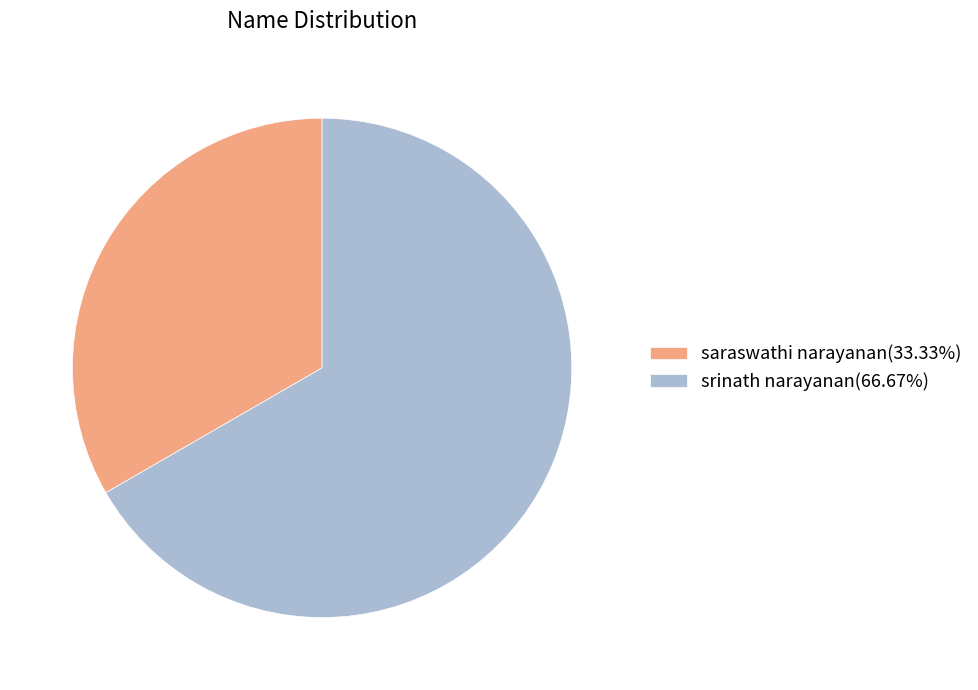

Is the sum of srinath narayanan(66.67%) and saraswathi narayanan(33.33%) greater than half?

Yes